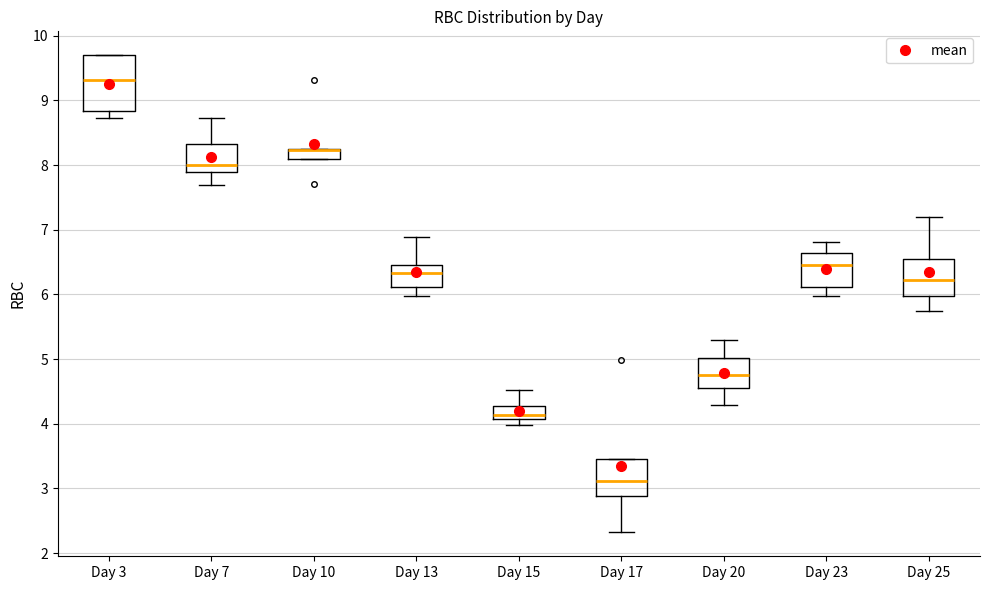

Where is the lower edge of the box for Day 10 on the y-axis? The values are not printed on the chart, so give them approximately, as read against the axis.

8.1